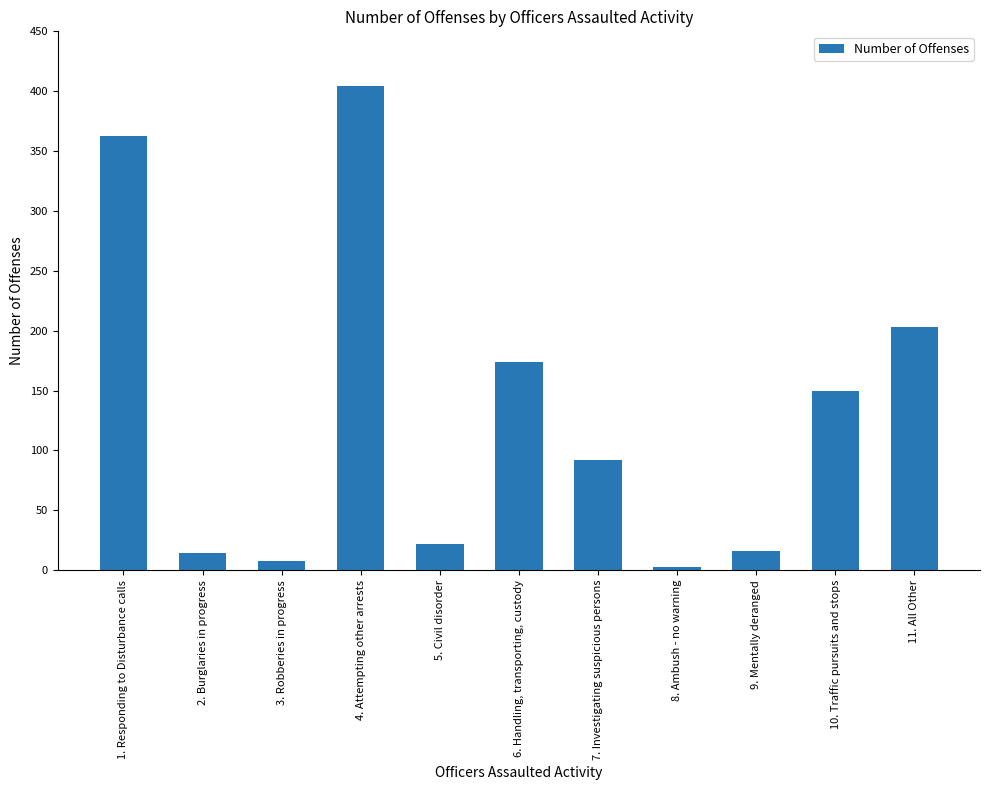

What is the maximum value shown in the chart?

404